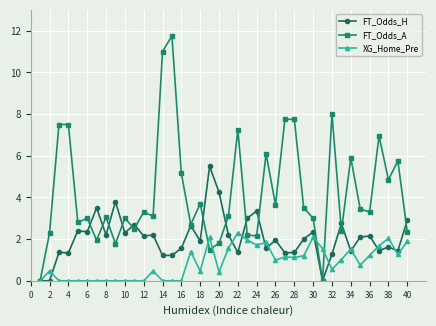

What is the average value of the FT_Odds_A series?

4.2